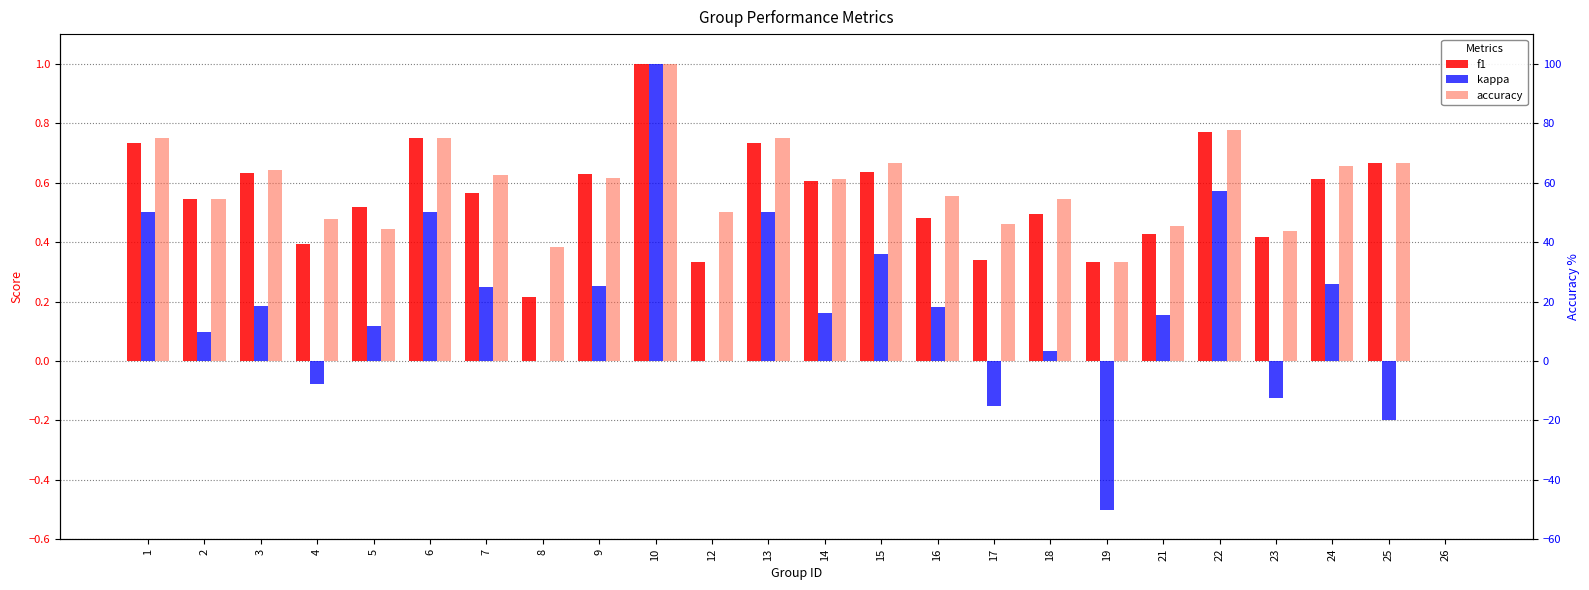

Which series has the widest spread of values?

kappa